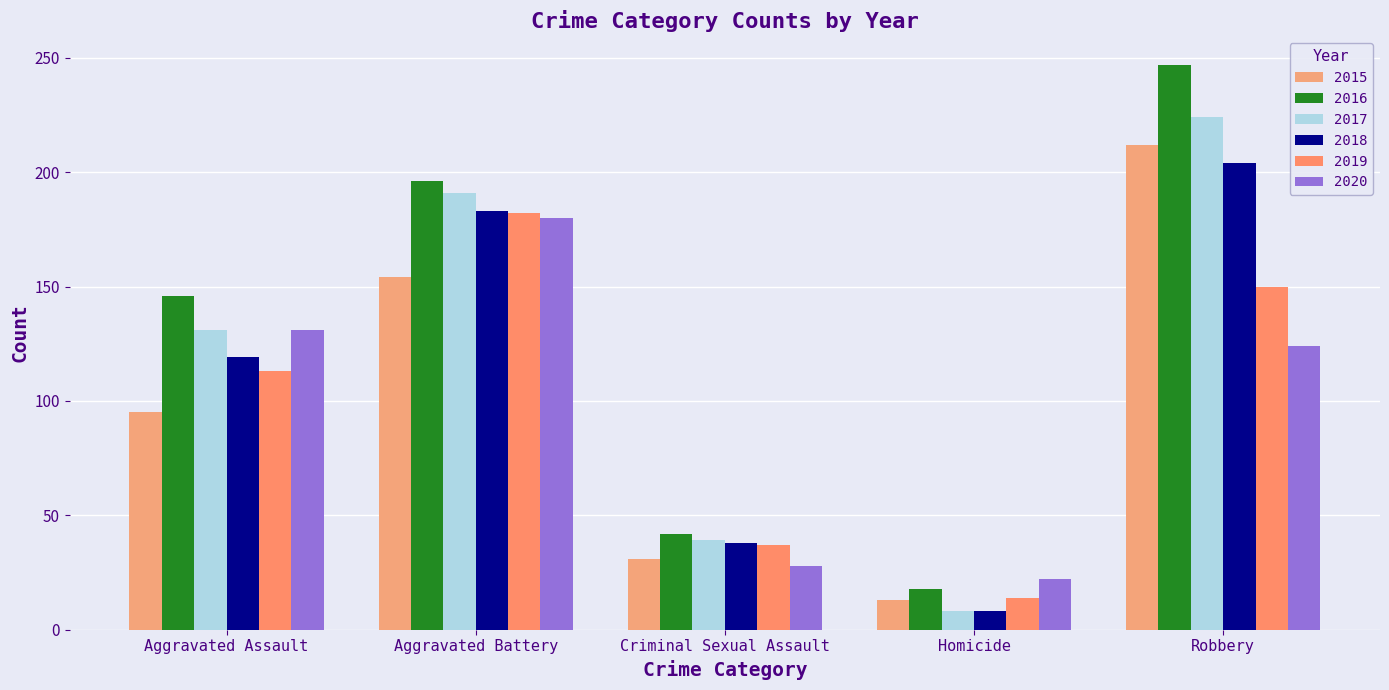

Reading left to right, what are all the values shown in this chart?

2015: 95	154	31	13	212
2016: 146	196	42	18	247
2017: 131	191	39	8	224
2018: 119	183	38	8	204
2019: 113	182	37	14	150
2020: 131	180	28	22	124